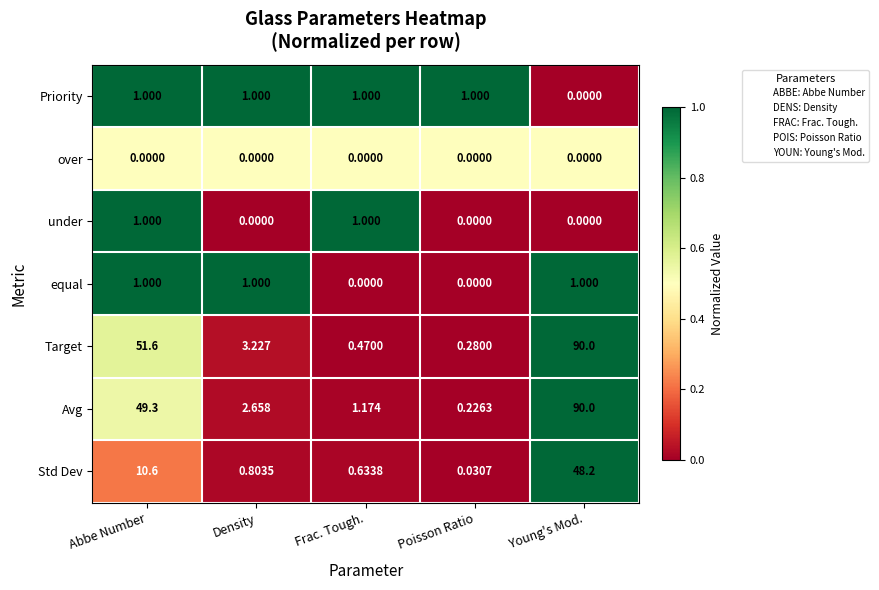

Where is Priority nearest to the value 0?

Young's Mod.